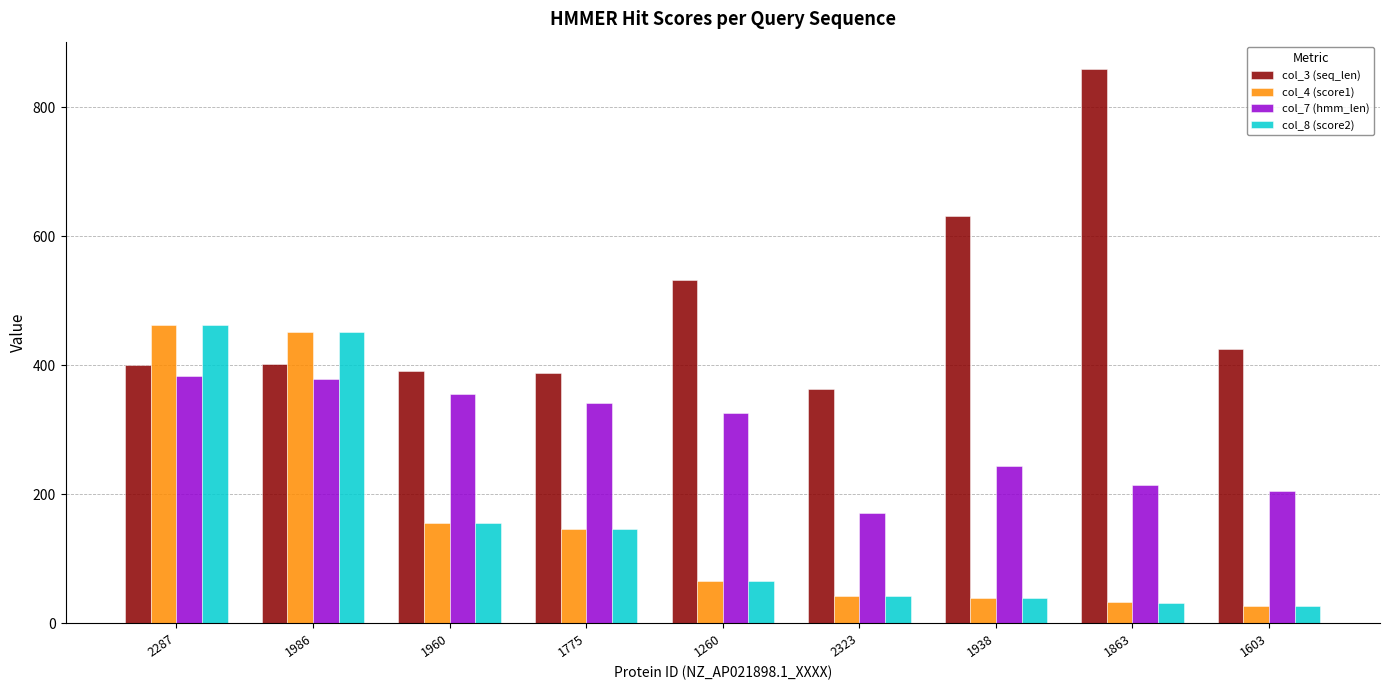

Count the number of data series in this chart.

4